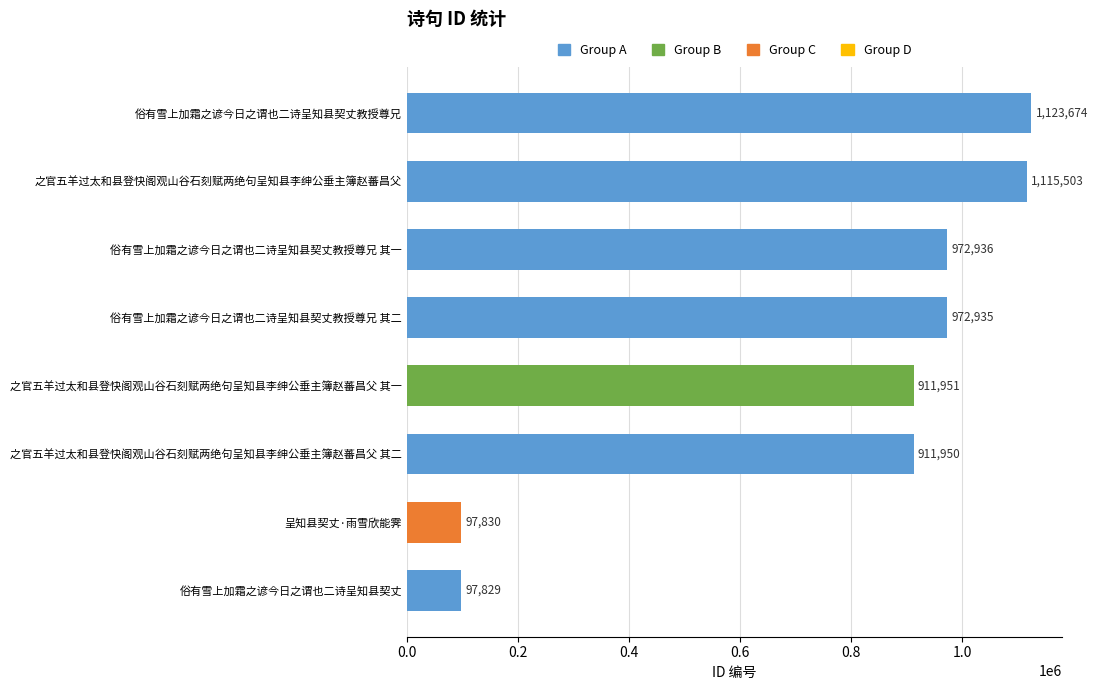

What is the change in value from 俗有雪上加霜之谚今日之谓也二诗呈知县契丈教授尊兄 其二 to 俗有雪上加霜之谚今日之谓也二诗呈知县契丈教授尊兄 其一?

+1